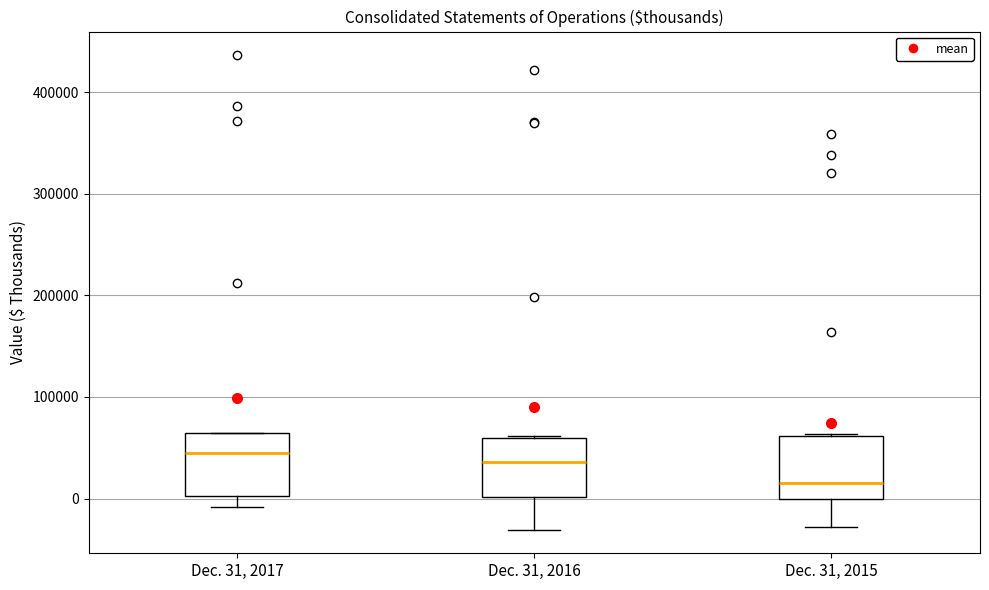

Reading left to right, read every box against the y-axis: the position of its median line, the range the box covers, and the ends of its whiskers. The values are not printed on the chart, so give them approximately, as read against the axis.

Dec. 31, 2017: median 40000, box 0 to 60000, whiskers -10000 to 60000
Dec. 31, 2016: median 40000, box 0 to 60000, whiskers -30000 to 60000
Dec. 31, 2015: median 10000, box 0 to 60000, whiskers -30000 to 60000